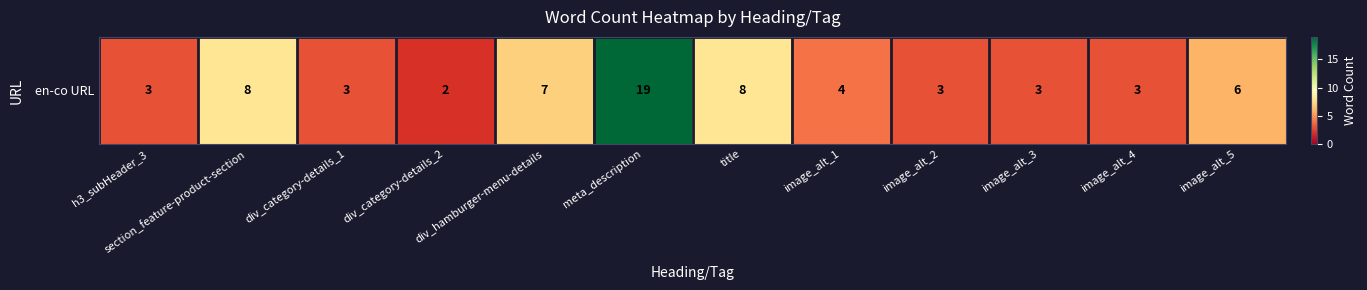

Reading right to left, list all the values displayed in this chart.

image_alt_5=6	image_alt_4=3	image_alt_3=3	image_alt_2=3	image_alt_1=4	title=8	meta_description=19	div_hamburger-menu-details=7	div_category-details_2=2	div_category-details_1=3	section_feature-product-section=8	h3_subHeader_3=3